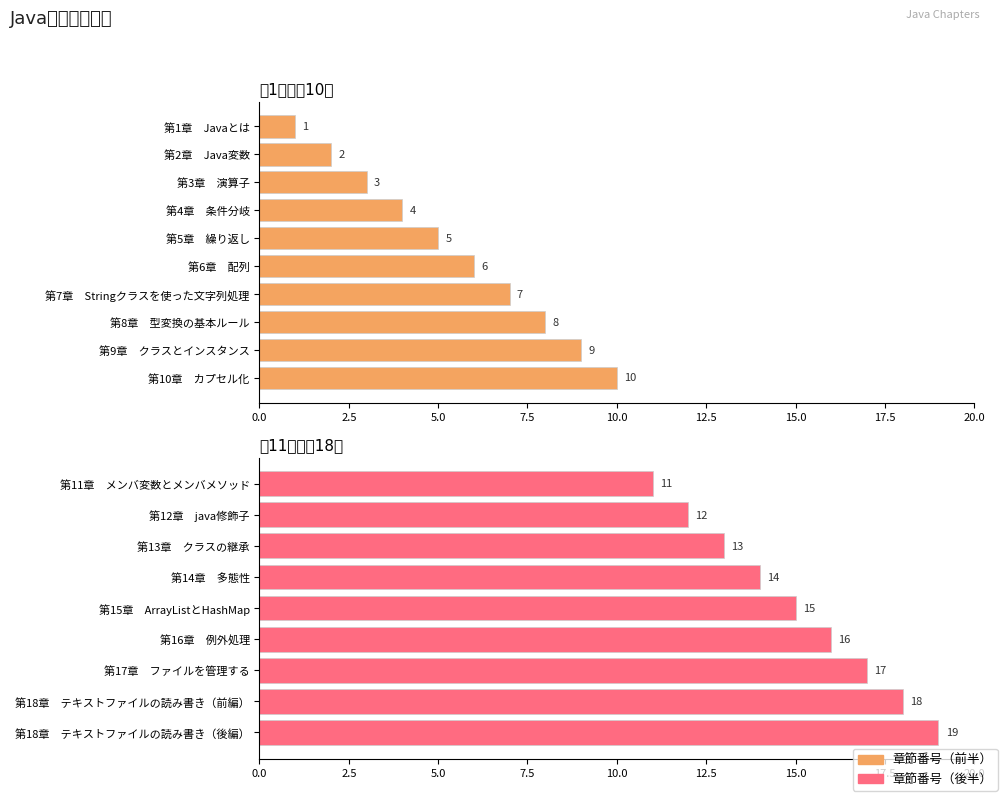

List the labels in order of value, smallest first.

第1章　Javaとは, 第2章　Java変数, 第3章　演算子, 第4章　条件分岐, 第5章　繰り返し, 第6章　配列, 第7章　Stringクラスを使った文字列処理, 第8章　型変換の基本ルール, 第9章　クラスとインスタンス, 第10章　カプセル化, 第11章　メンバ変数とメンバメソッド, 第12章　java修飾子, 第13章　クラスの継承, 第14章　多態性, 第15章　ArrayListとHashMap, 第16章　例外処理, 第17章　ファイルを管理する, 第18章　テキストファイルの読み書き（前編）, 第18章　テキストファイルの読み書き（後編）